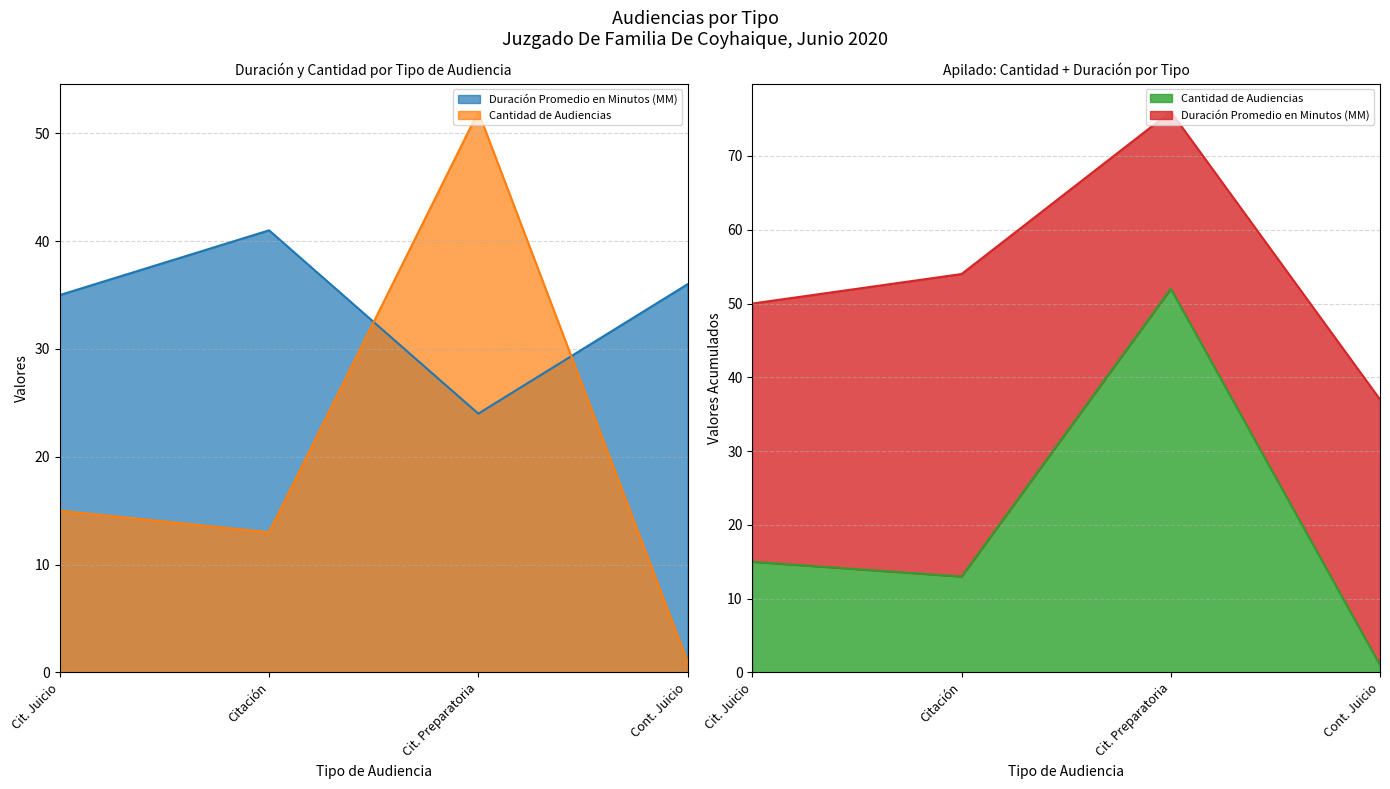

What is the value of the 2nd point from the left?

41